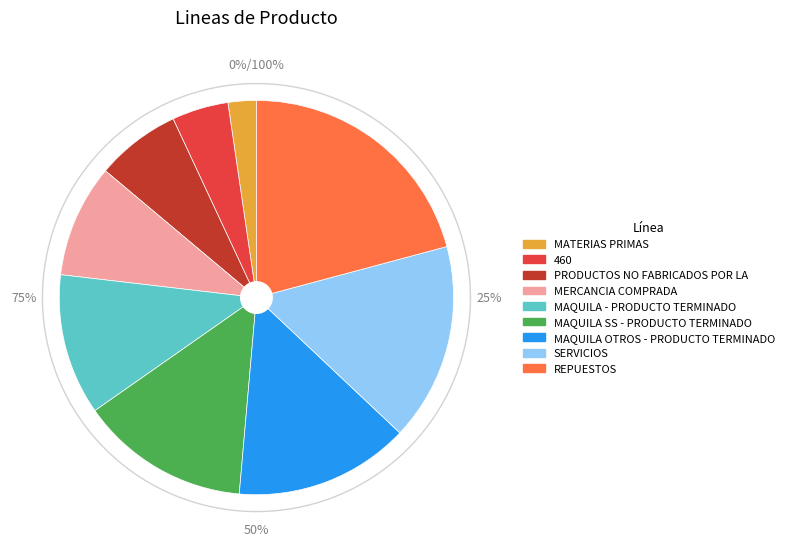

What is the change in value from PRODUCTOS NO FABRICADOS POR LA to SERVICIOS?

+400